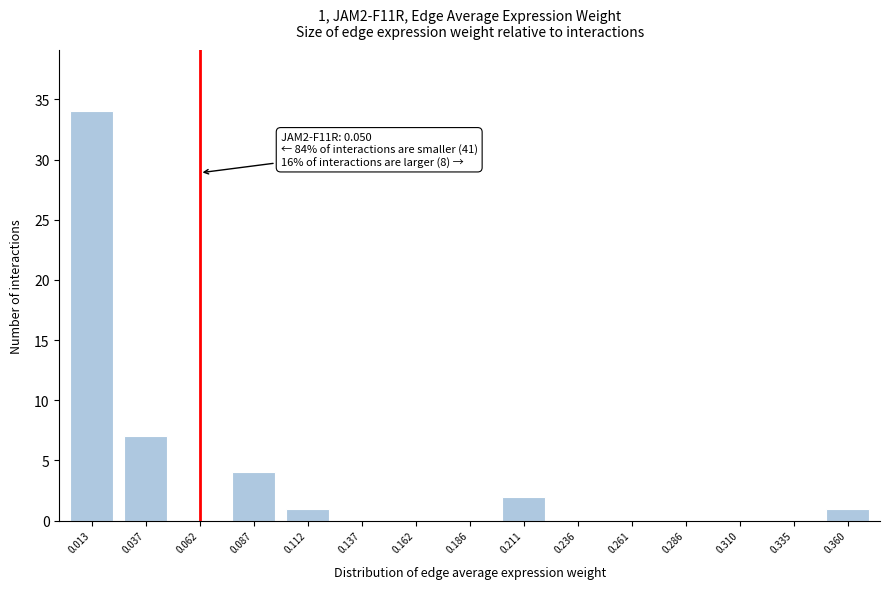

Reading right to left, list all the values displayed in this chart.

0.360=1	0.335=0	0.310=0	0.286=0	0.261=0	0.236=0	0.211=2	0.186=0	0.162=0	0.137=0	0.112=1	0.087=4	0.062=0	0.037=7	0.013=34